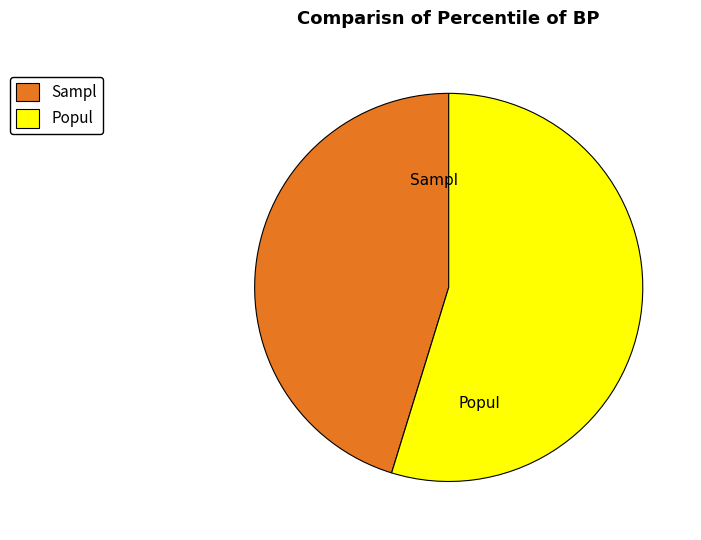

True or false: Popul accounts for 55% of the total.

True